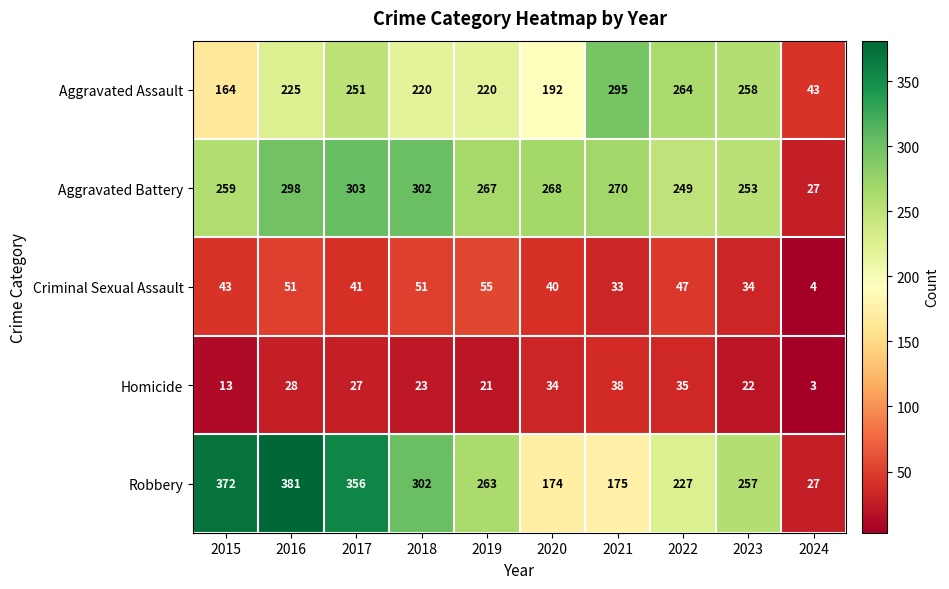

Count the number of data series in this chart.

5